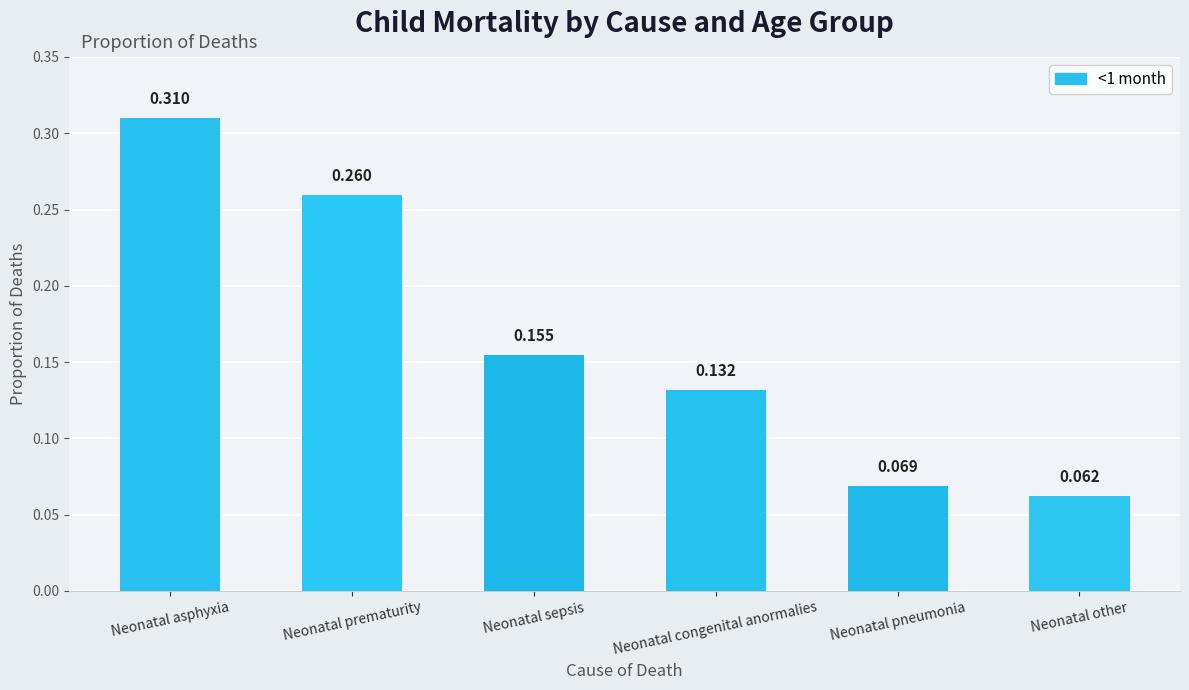

At which label is the value closest to 0?

Neonatal other